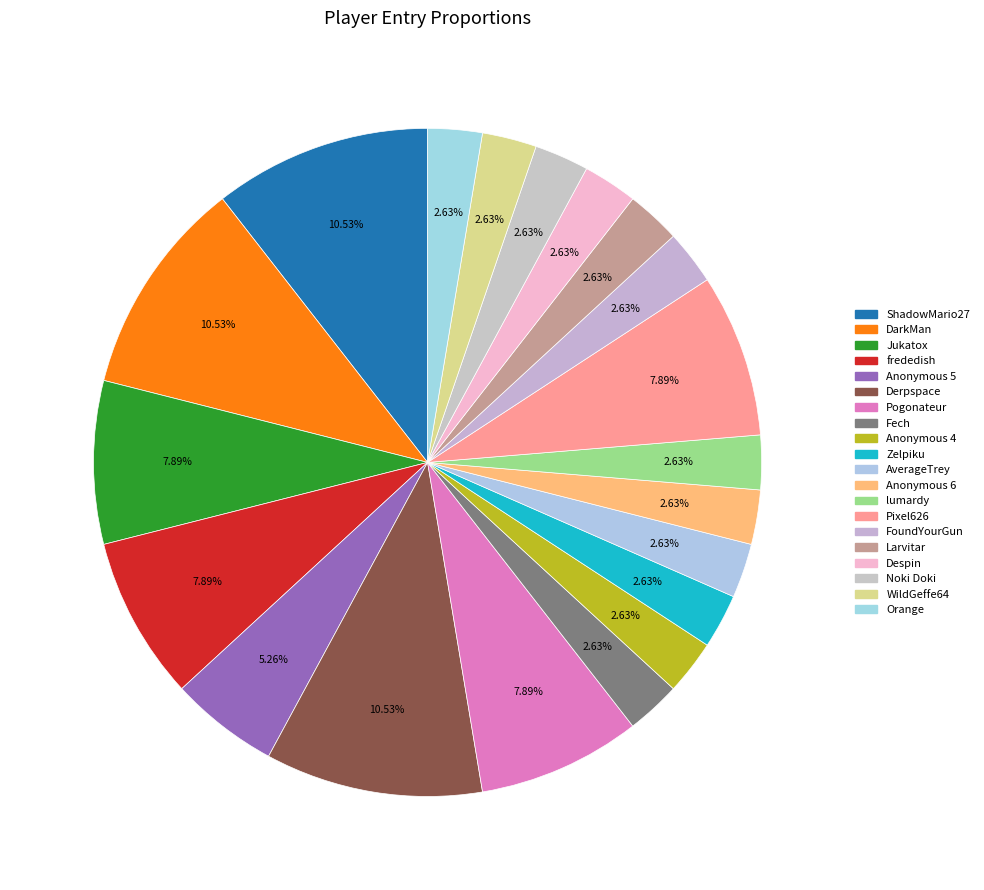

To the nearest percent, what is the average slice percentage?

5%